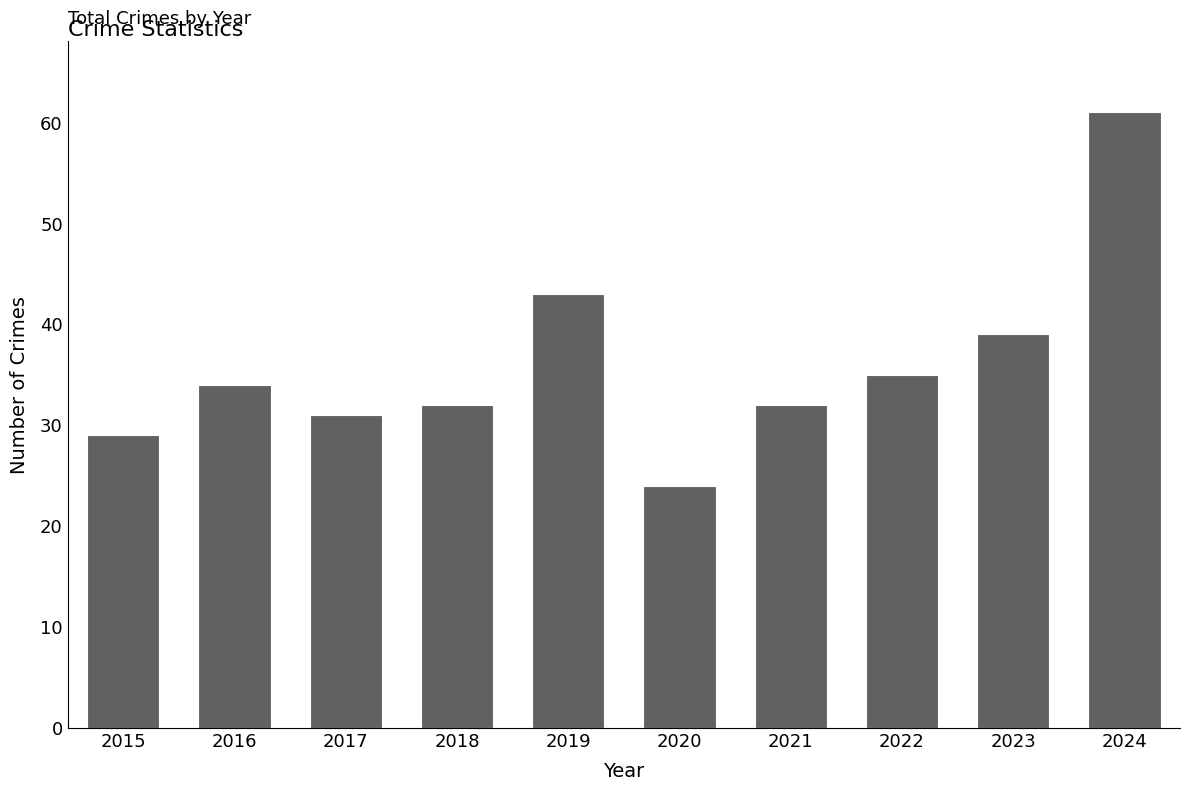

Does the chart contain any negative values?

No